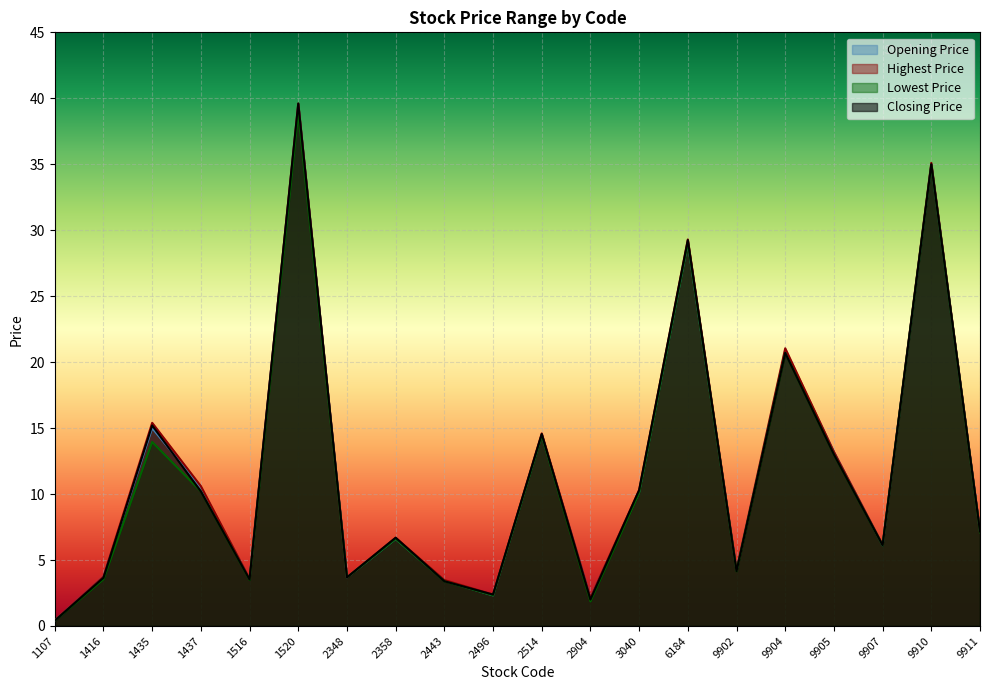

What is the sum of the Highest Price values at 1435 and 2496?

17.8